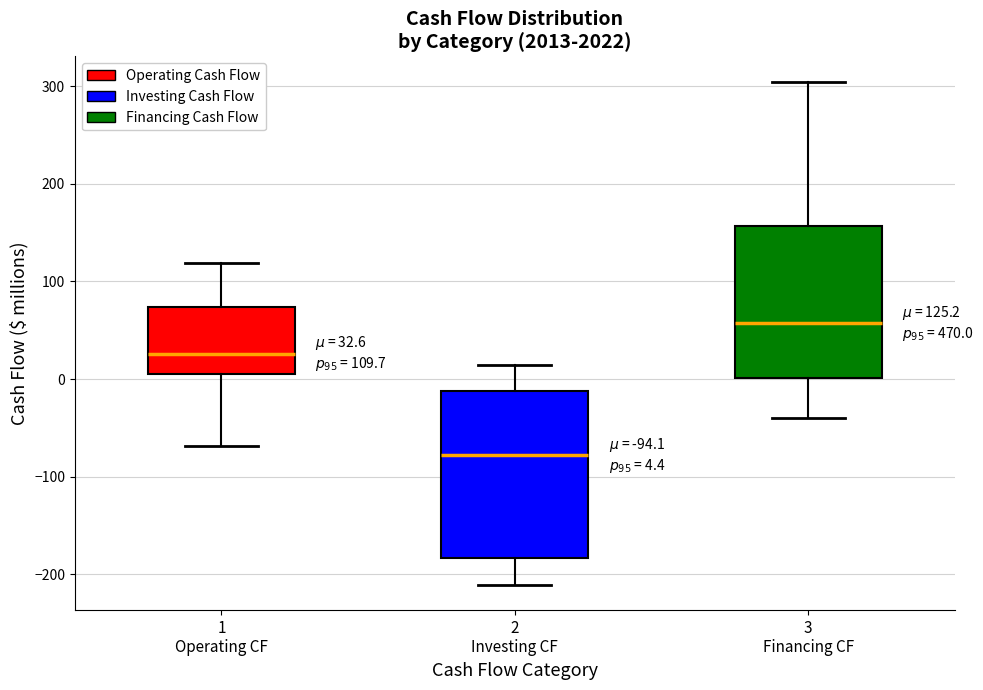

Comparing the boxes themselves (not the whiskers), which one is the tallest?

2 Investing CF